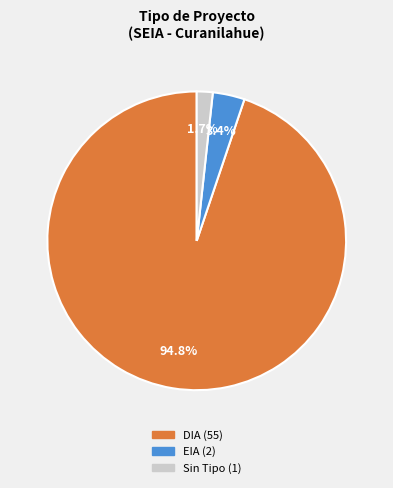

Does any single category account for the majority?

Yes